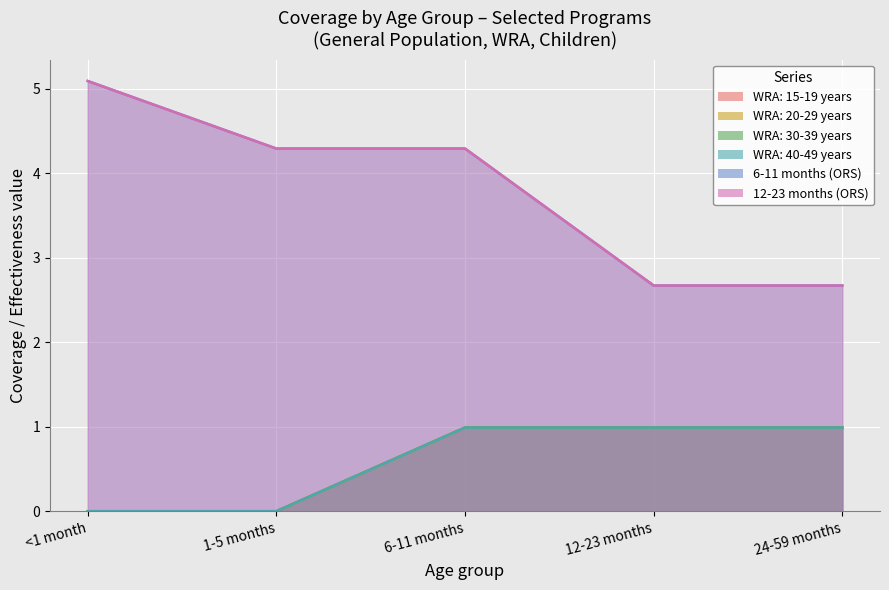

True or false: 12-23 months (ORS) has more than 2 points higher than both neighbors.

False